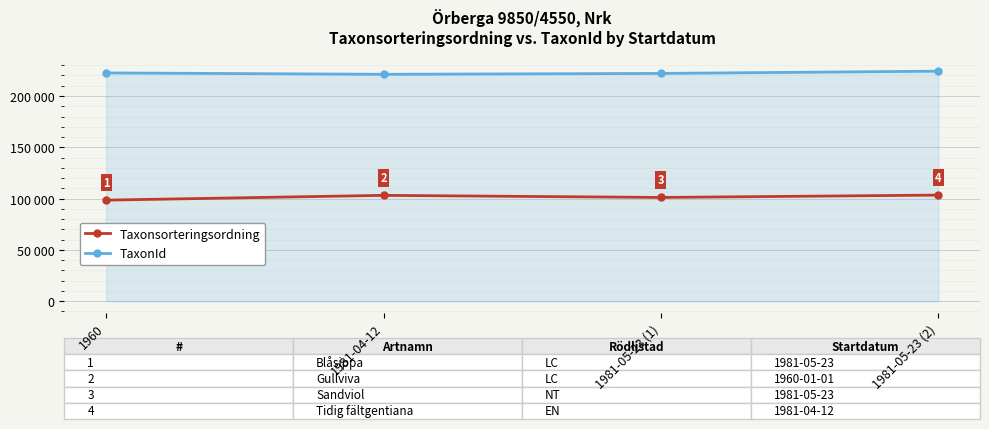

What are all the series names shown in the legend?

Taxonsorteringsordning, TaxonId